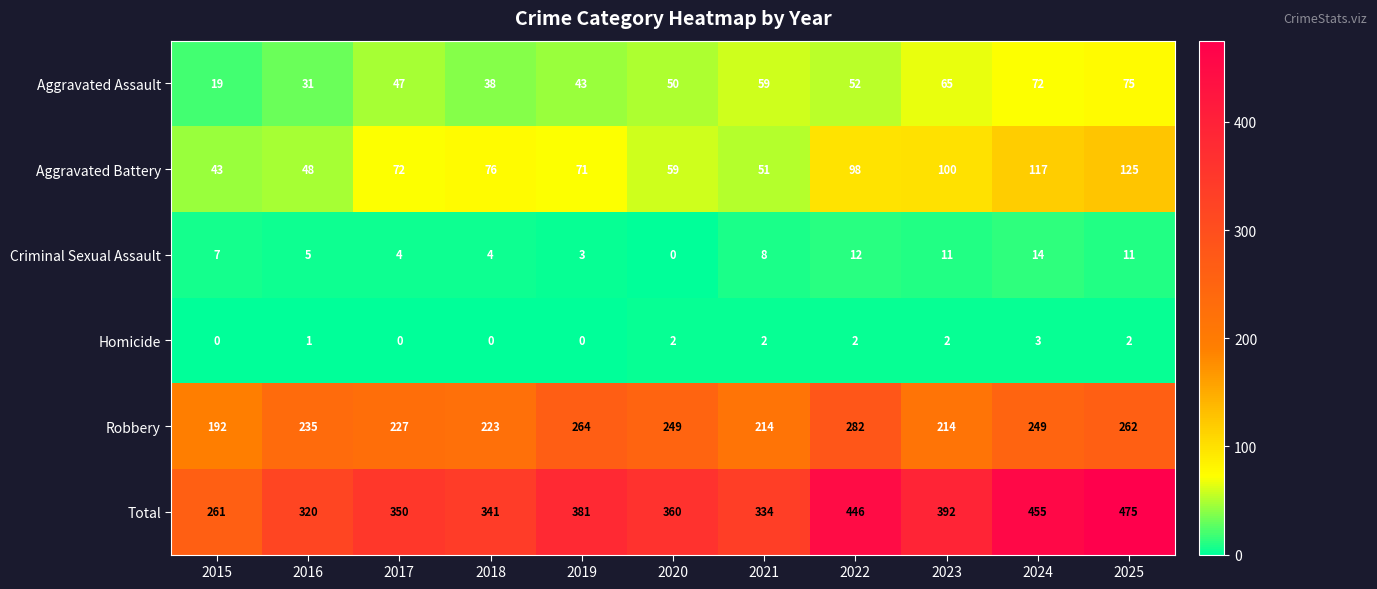

At which category does the chart reach its peak across all series?

2025